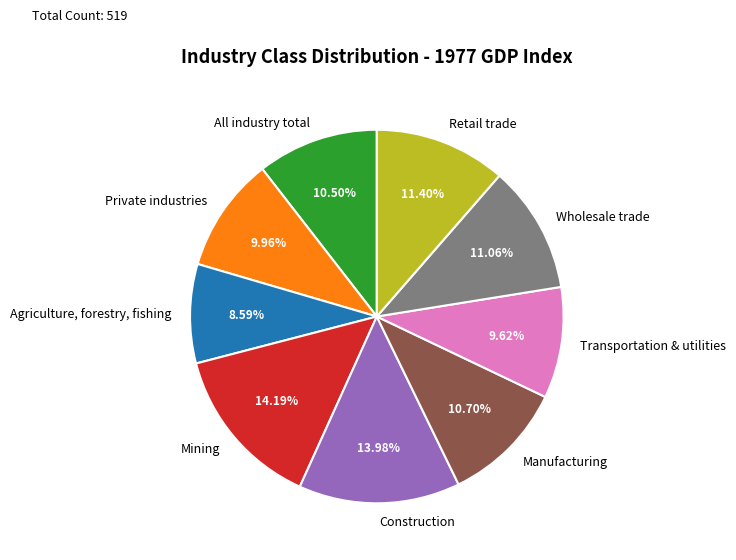

Which slice is the smallest?

Agriculture, forestry, fishing